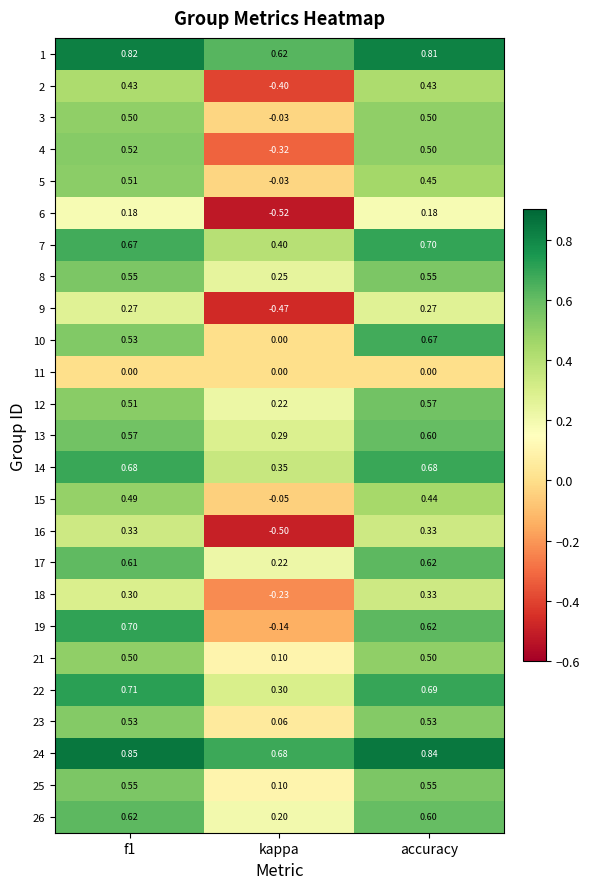

Which series has the largest total across all categories?

24